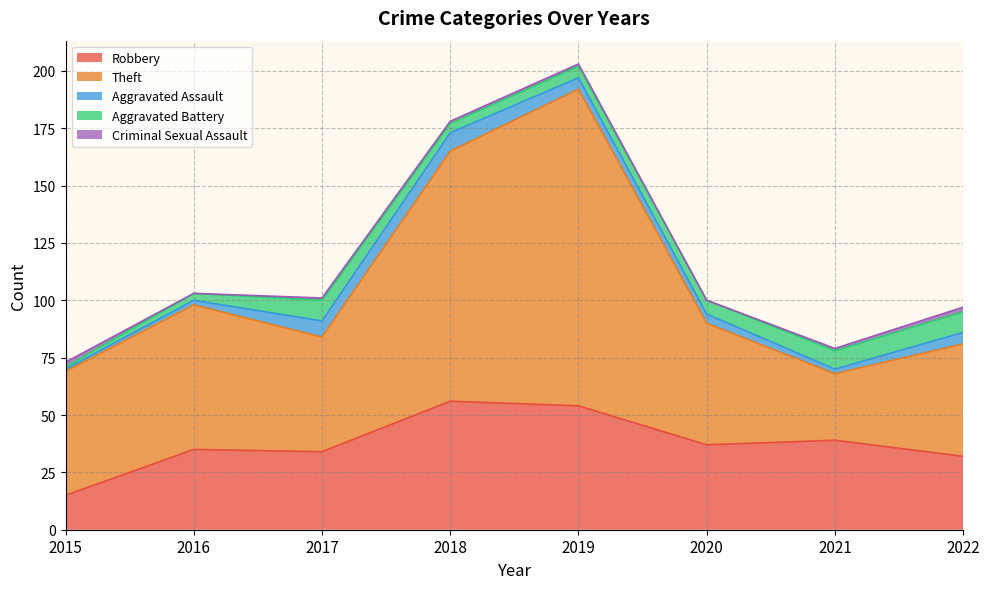

What is the sum of the Robbery values at 2021 and 2022?

71